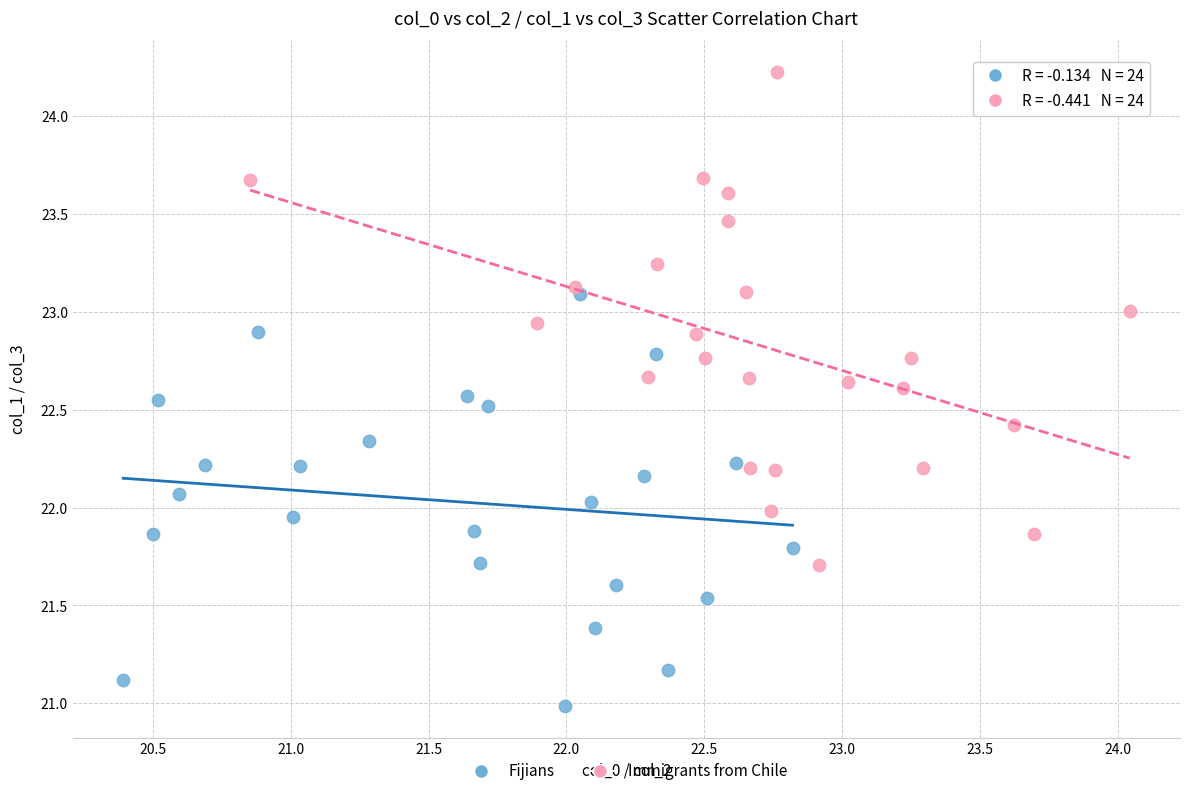

Which series has the largest Y range (max minus min)?

Immigrants from Chile